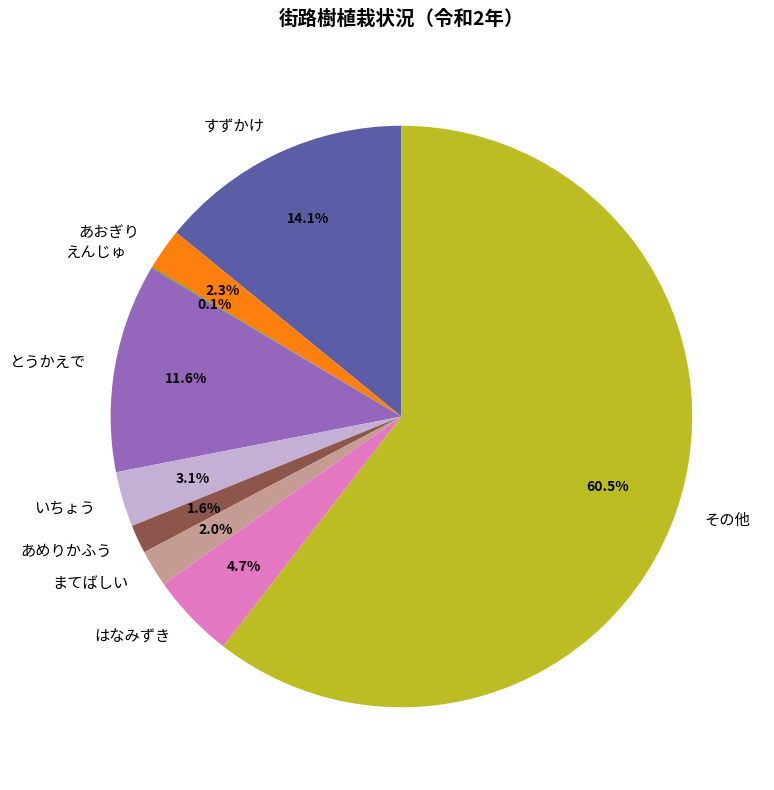

Is it true that あおぎり is 2% of the pie?

True